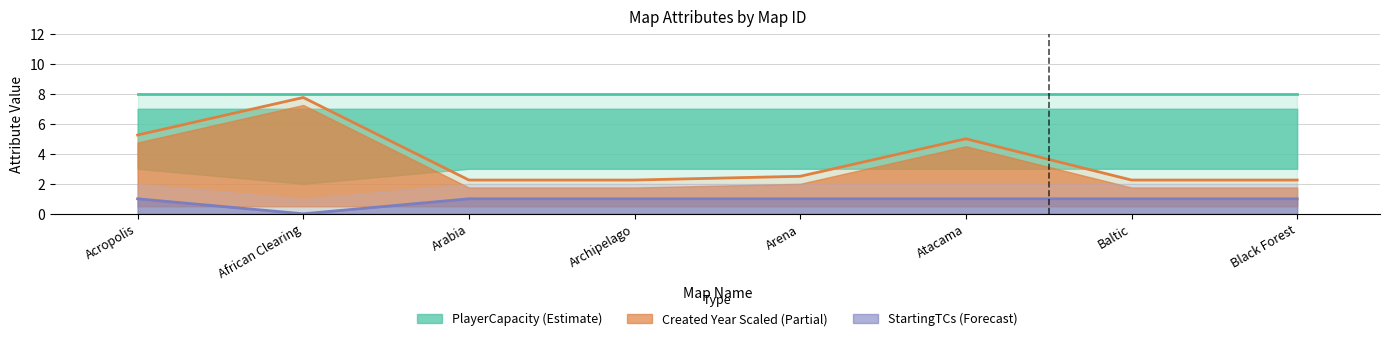

What is the label of the 4th point from the right?

Arena